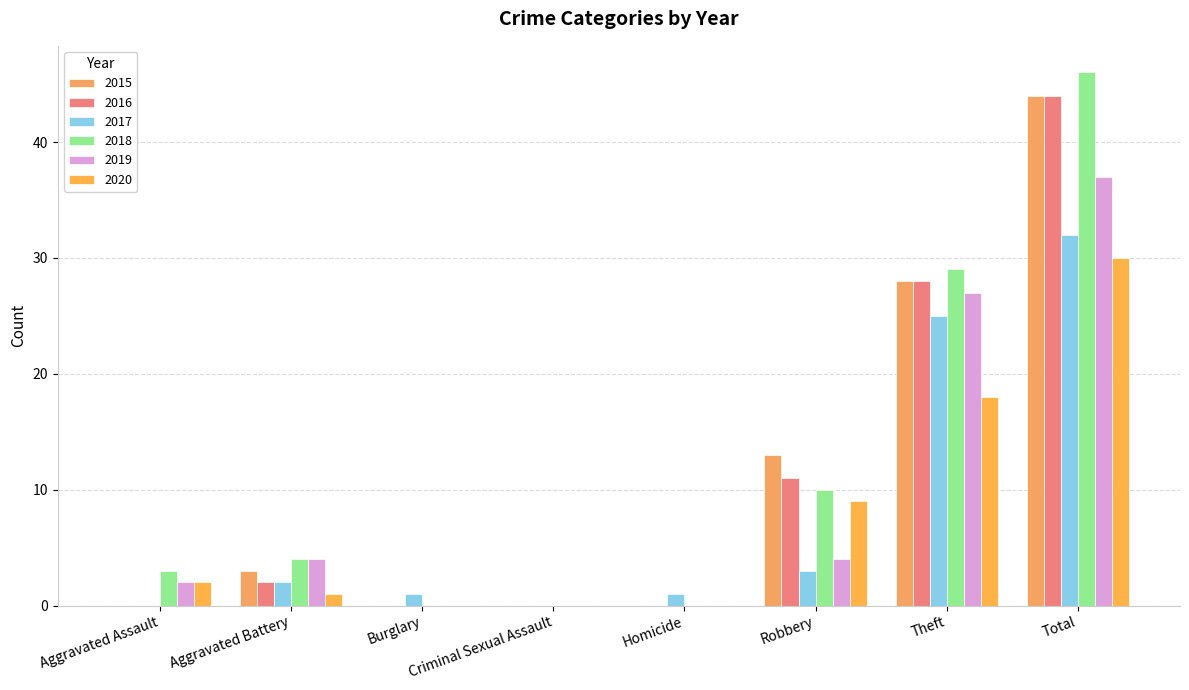

How many groups of bars are there?

8